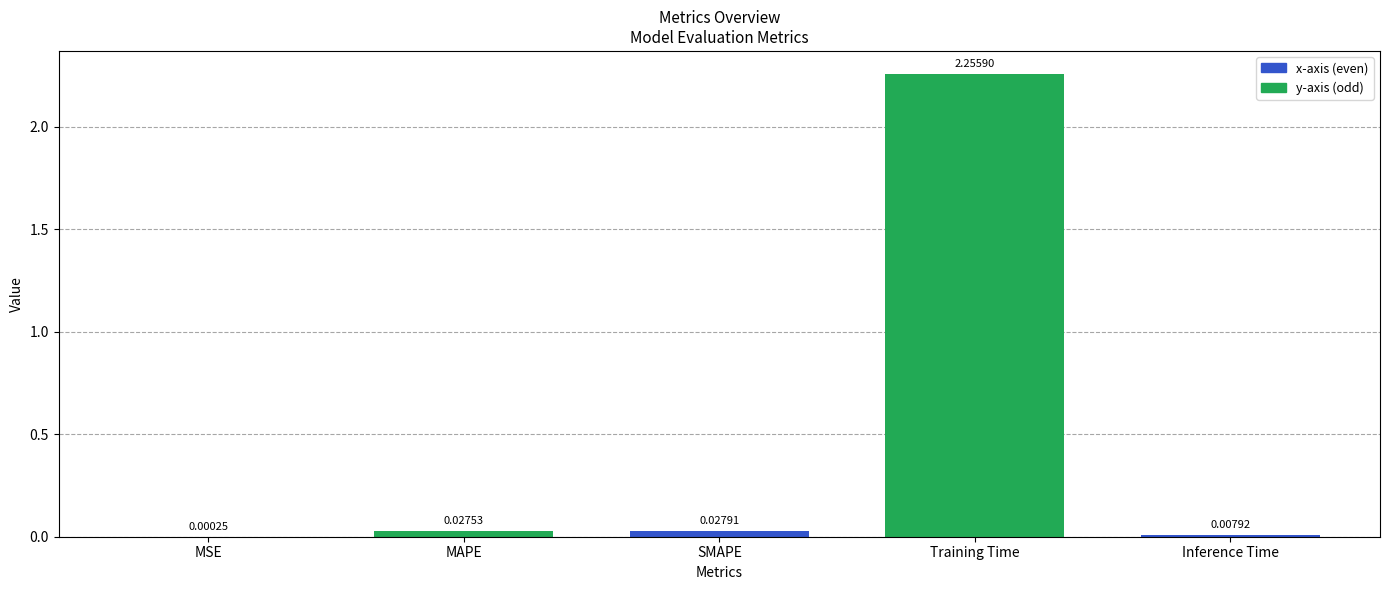

What is the change in value from MAPE to Training Time?

+2.2